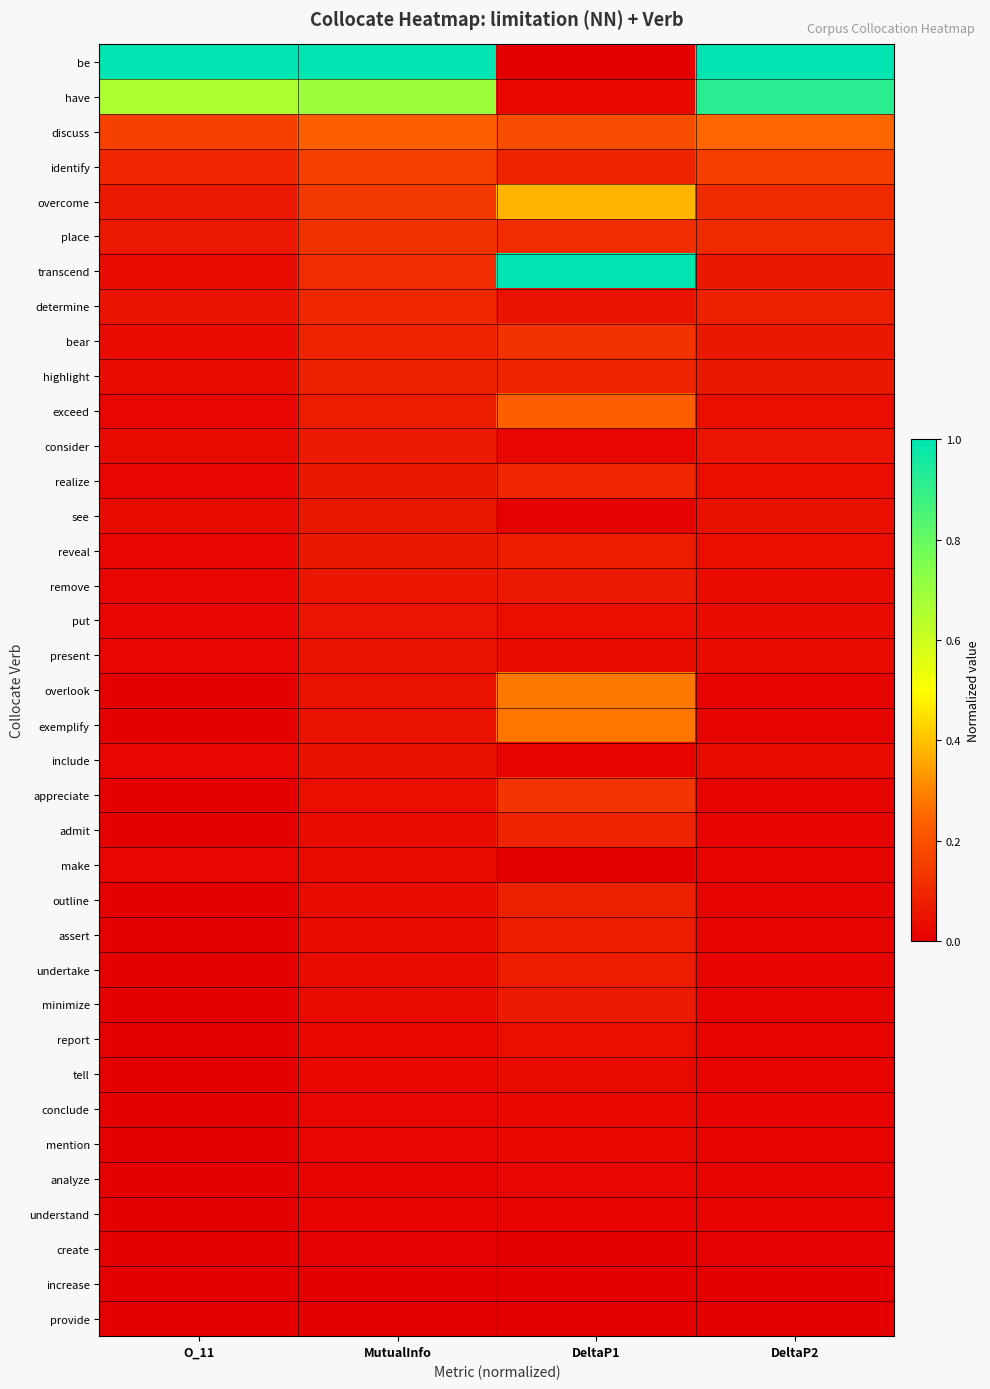

Reading left to right, extract all data points from this chart.

be: O_11=1.0	MutualInfo=1.0	DeltaP1=0.0	DeltaP2=1.0
have: O_11=0.7	MutualInfo=0.7	DeltaP1=0.0	DeltaP2=0.9
discuss: O_11=0.2	MutualInfo=0.2	DeltaP1=0.2	DeltaP2=0.3
identify: O_11=0.1	MutualInfo=0.2	DeltaP1=0.1	DeltaP2=0.2
overcome: O_11=0.1	MutualInfo=0.1	DeltaP1=0.4	DeltaP2=0.1
place: O_11=0.1	MutualInfo=0.1	DeltaP1=0.1	DeltaP2=0.1
transcend: O_11=0.0	MutualInfo=0.1	DeltaP1=1.0	DeltaP2=0.1
determine: O_11=0.0	MutualInfo=0.1	DeltaP1=0.0	DeltaP2=0.1
bear: O_11=0.0	MutualInfo=0.1	DeltaP1=0.1	DeltaP2=0.1
highlight: O_11=0.0	MutualInfo=0.1	DeltaP1=0.1	DeltaP2=0.1
exceed: O_11=0.0	MutualInfo=0.1	DeltaP1=0.2	DeltaP2=0.0
consider: O_11=0.0	MutualInfo=0.1	DeltaP1=0.0	DeltaP2=0.1
realize: O_11=0.0	MutualInfo=0.1	DeltaP1=0.1	DeltaP2=0.0
see: O_11=0.0	MutualInfo=0.1	DeltaP1=0.0	DeltaP2=0.0
reveal: O_11=0.0	MutualInfo=0.1	DeltaP1=0.1	DeltaP2=0.0
remove: O_11=0.0	MutualInfo=0.1	DeltaP1=0.1	DeltaP2=0.0
put: O_11=0.0	MutualInfo=0.1	DeltaP1=0.0	DeltaP2=0.0
present: O_11=0.0	MutualInfo=0.1	DeltaP1=0.0	DeltaP2=0.0
overlook: O_11=0.0	MutualInfo=0.0	DeltaP1=0.3	DeltaP2=0.0
exemplify: O_11=0.0	MutualInfo=0.0	DeltaP1=0.3	DeltaP2=0.0
include: O_11=0.0	MutualInfo=0.0	DeltaP1=0.0	DeltaP2=0.0
appreciate: O_11=0.0	MutualInfo=0.0	DeltaP1=0.1	DeltaP2=0.0
admit: O_11=0.0	MutualInfo=0.0	DeltaP1=0.1	DeltaP2=0.0
make: O_11=0.0	MutualInfo=0.0	DeltaP1=0.0	DeltaP2=0.0
outline: O_11=0.0	MutualInfo=0.0	DeltaP1=0.1	DeltaP2=0.0
assert: O_11=0.0	MutualInfo=0.0	DeltaP1=0.1	DeltaP2=0.0
undertake: O_11=0.0	MutualInfo=0.0	DeltaP1=0.1	DeltaP2=0.0
minimize: O_11=0.0	MutualInfo=0.0	DeltaP1=0.1	DeltaP2=0.0
report: O_11=0.0	MutualInfo=0.0	DeltaP1=0.0	DeltaP2=0.0
tell: O_11=0.0	MutualInfo=0.0	DeltaP1=0.0	DeltaP2=0.0
conclude: O_11=0.0	MutualInfo=0.0	DeltaP1=0.0	DeltaP2=0.0
mention: O_11=0.0	MutualInfo=0.0	DeltaP1=0.0	DeltaP2=0.0
analyze: O_11=0.0	MutualInfo=0.0	DeltaP1=0.0	DeltaP2=0.0
understand: O_11=0.0	MutualInfo=0.0	DeltaP1=0.0	DeltaP2=0.0
create: O_11=0.0	MutualInfo=0.0	DeltaP1=0.0	DeltaP2=0.0
increase: O_11=0.0	MutualInfo=0.0	DeltaP1=0.0	DeltaP2=0.0
provide: O_11=0.0	MutualInfo=0.0	DeltaP1=0.0	DeltaP2=0.0